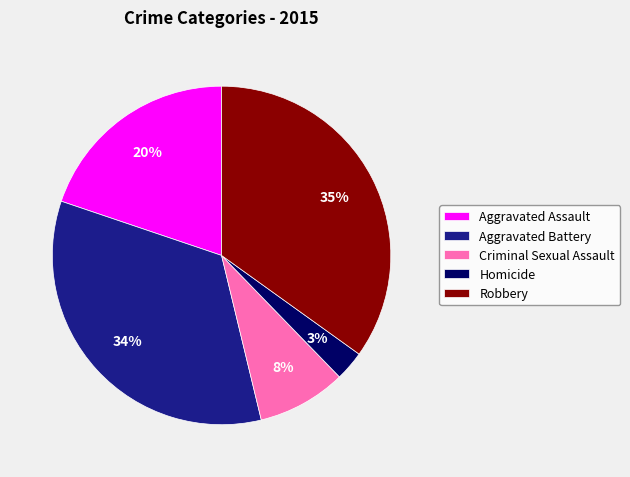

Between Homicide and Aggravated Battery, which is larger?

Aggravated Battery